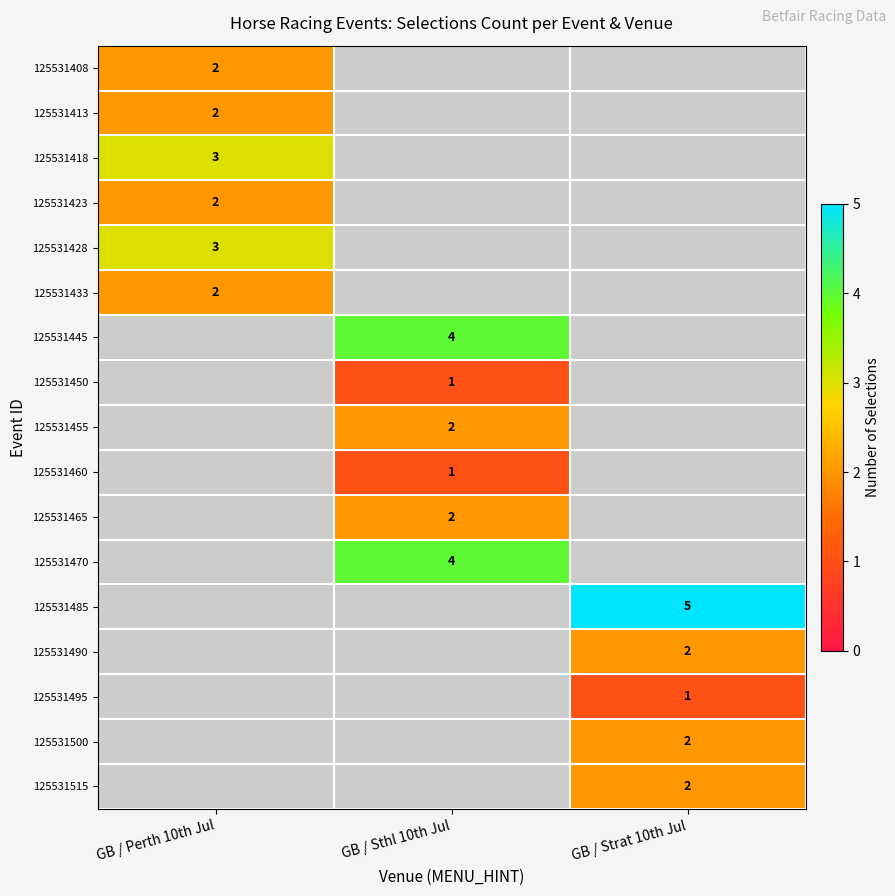

What is the minimum value shown in the chart?

1.0